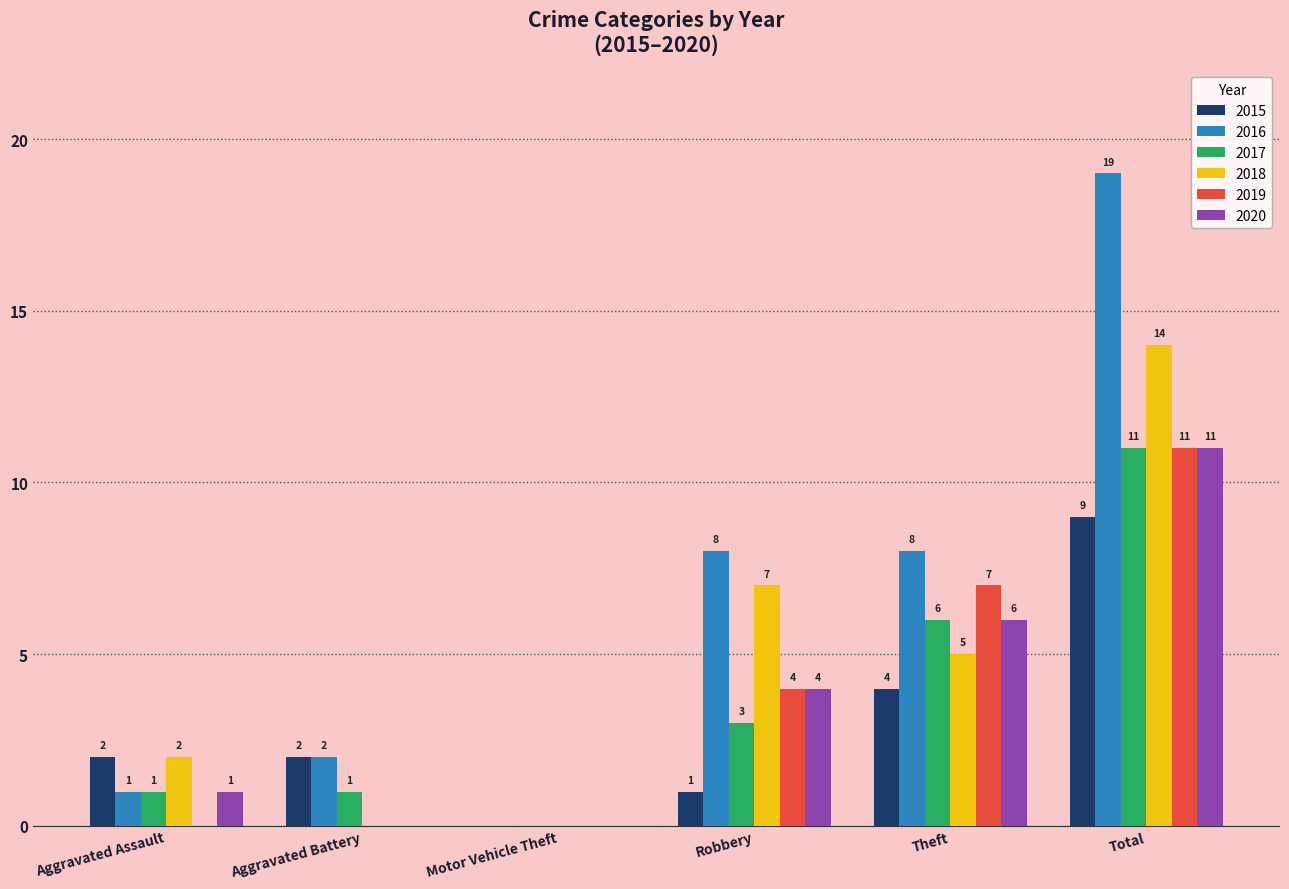

What is the total value across all series at Aggravated Battery?

5